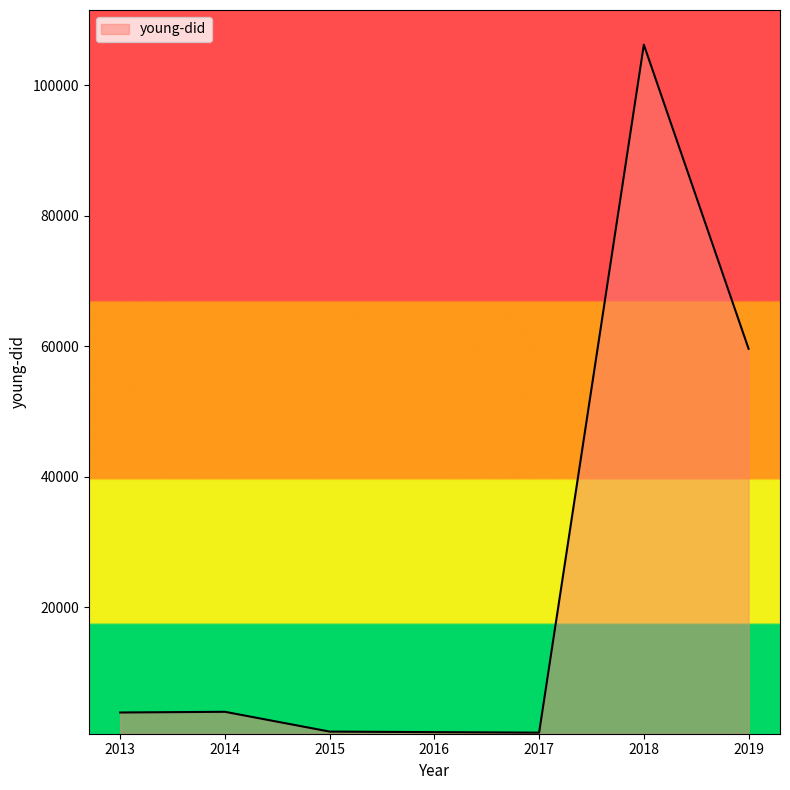

What is the sum of all values?

176517